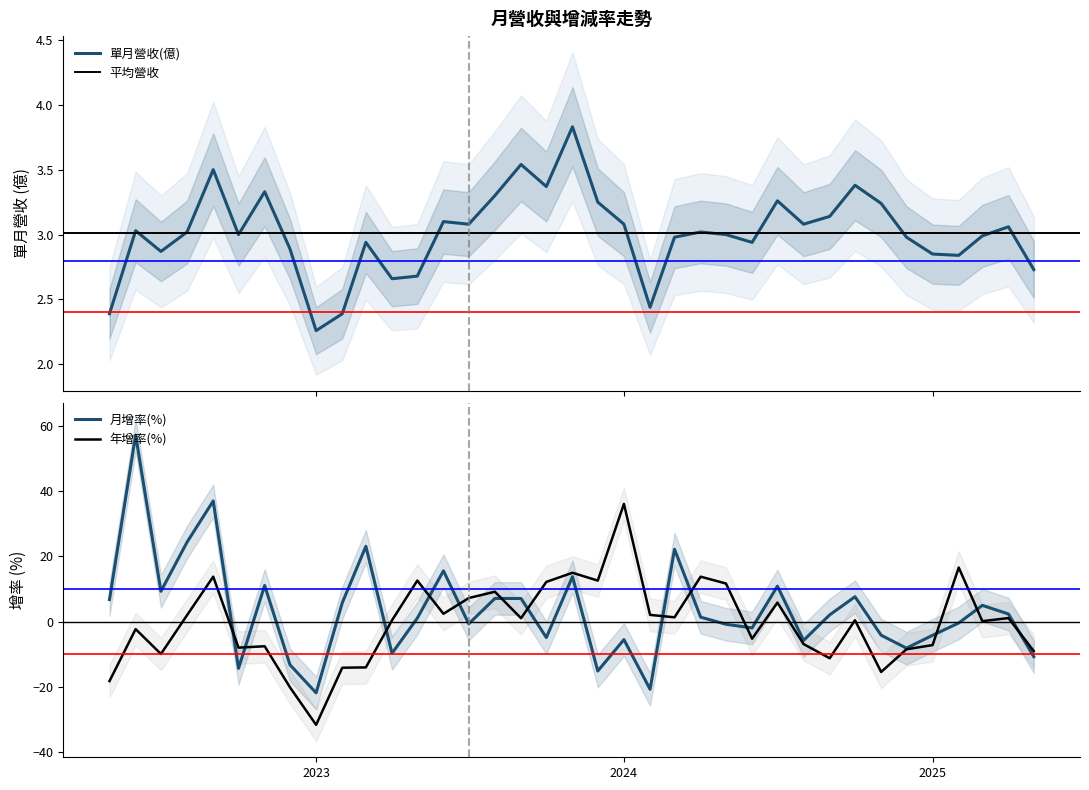

Is it true that 年增率(%) equals 13.4 at 2024?

False